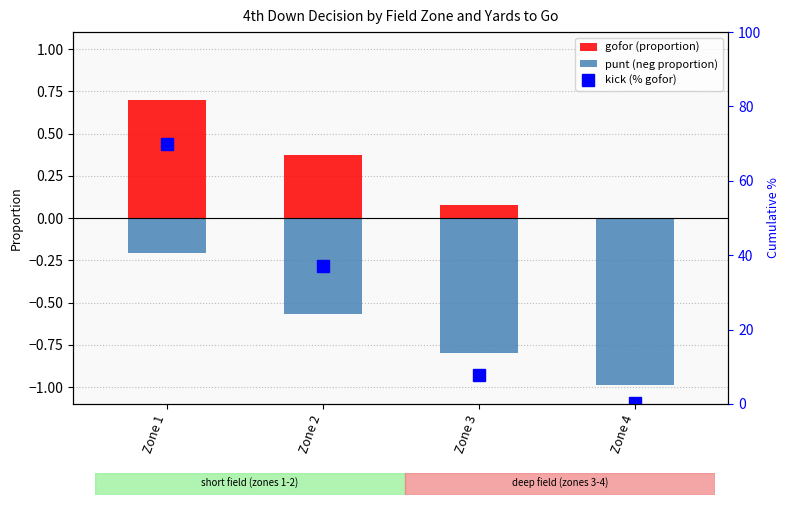

Is it true that punt equals -0.2 at Zone 1?

True